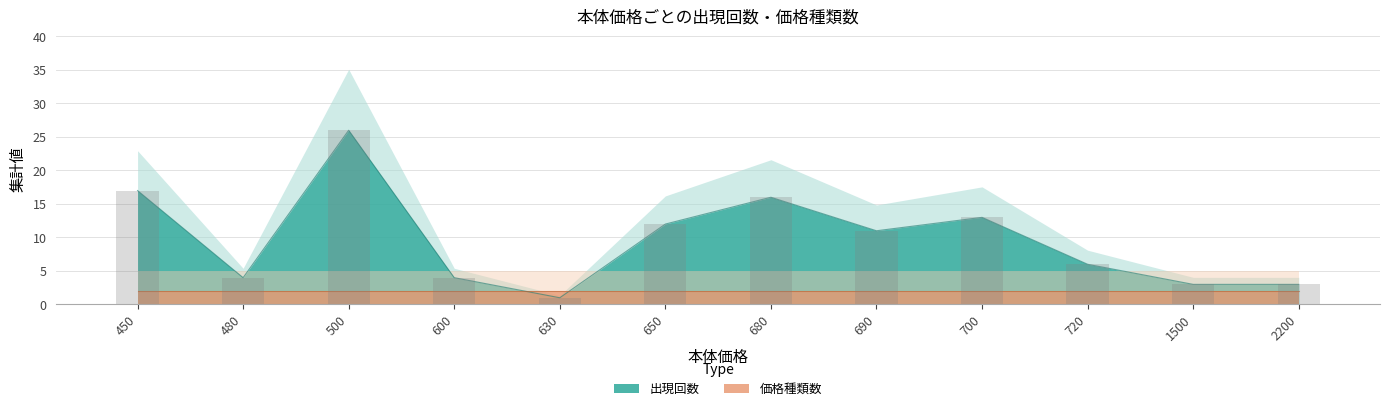

The value at 690 is 5. True or false?

False